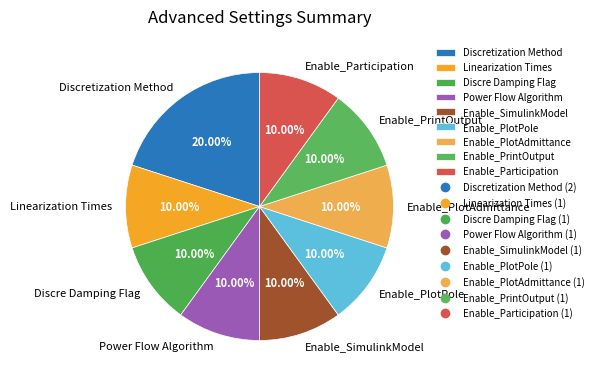

True or false: Enable_Participation accounts for 21% of the total.

False